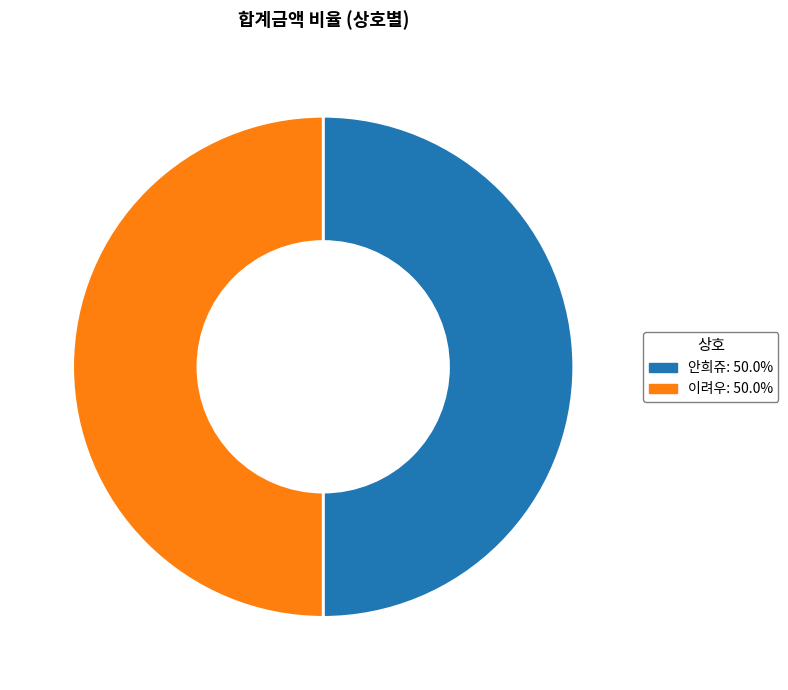

Count the number of slices in the pie.

2